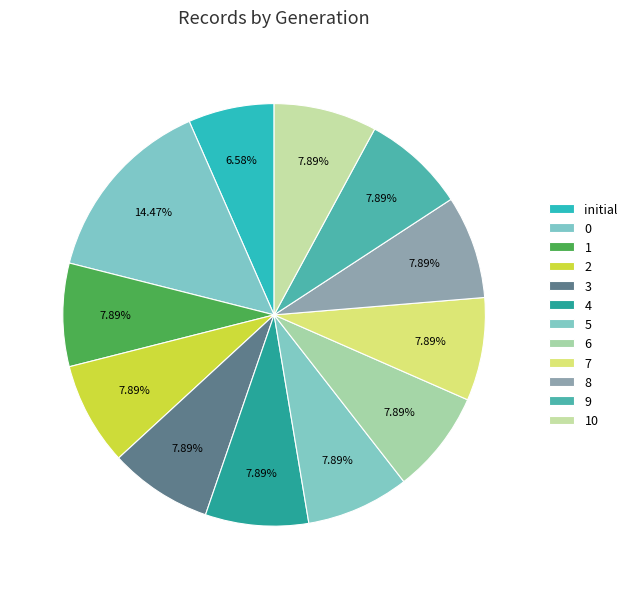

How many slices are in this pie chart?

12